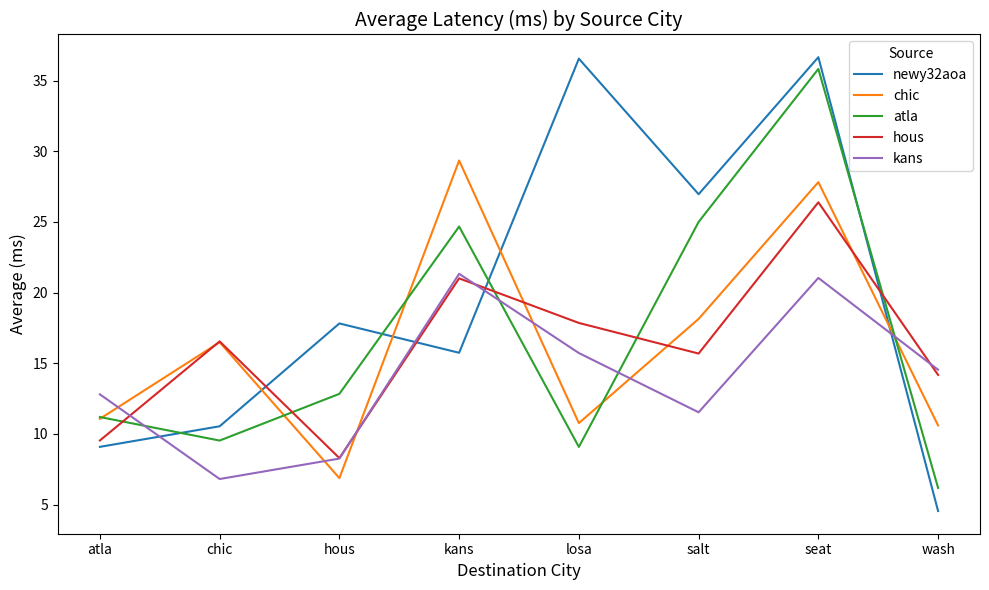

The kans series shows 8.3 at hous. True or false?

True